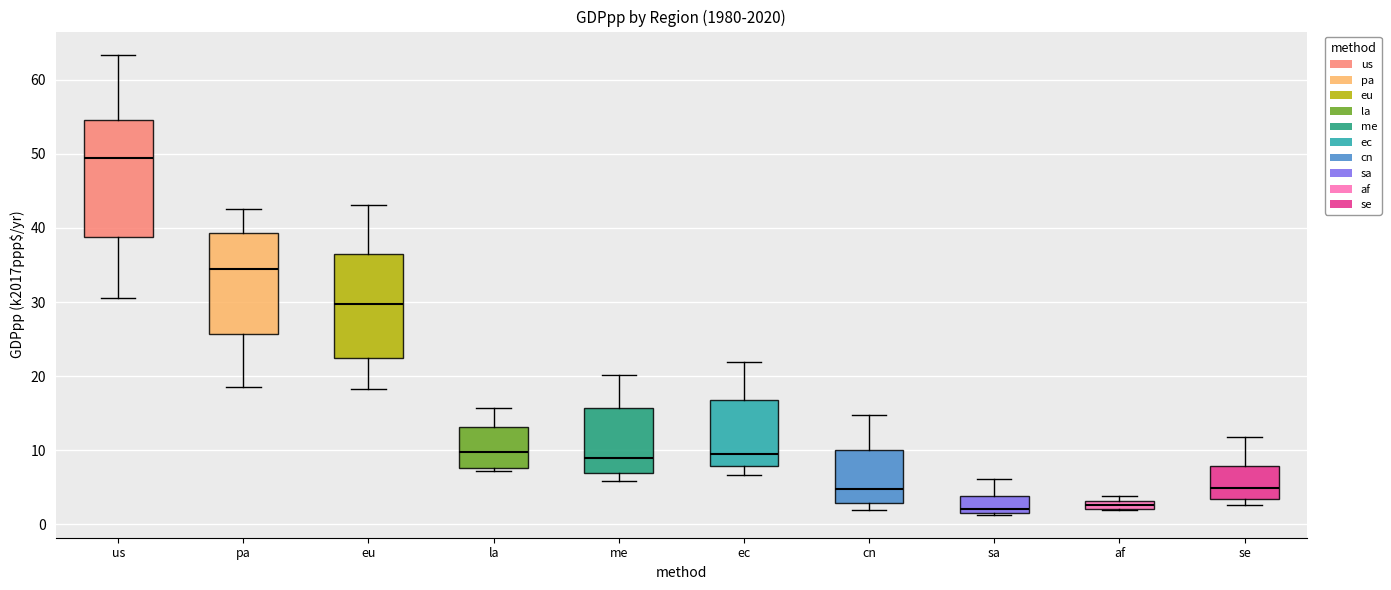

Which box is the tallest, from its lower edge to its upper edge?

us